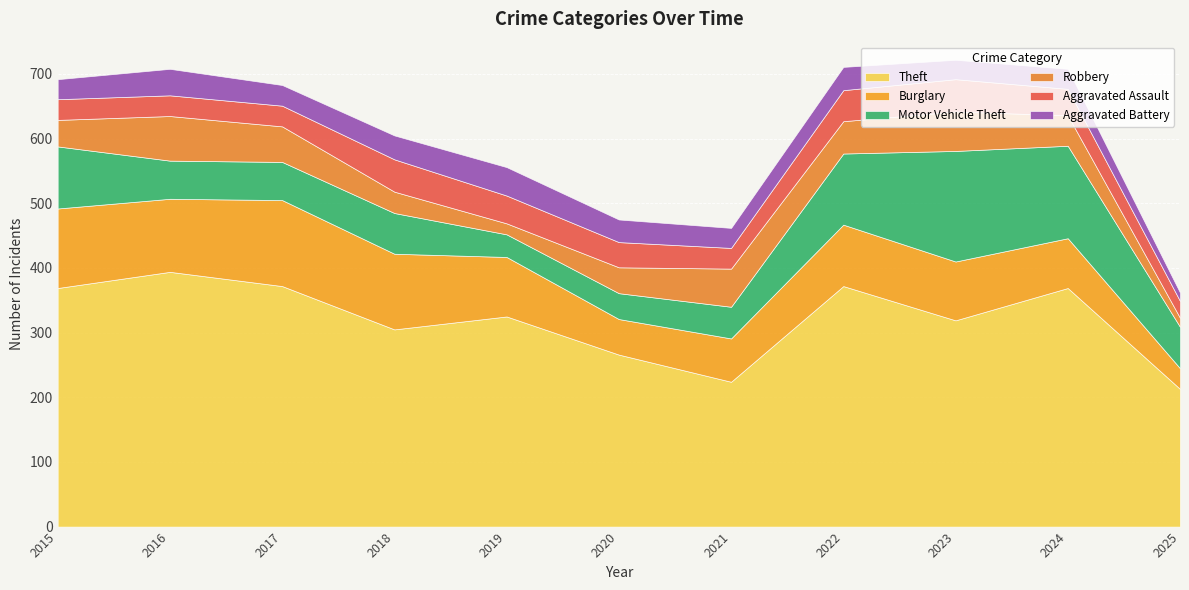

What is the total value across all series at 2016?

708